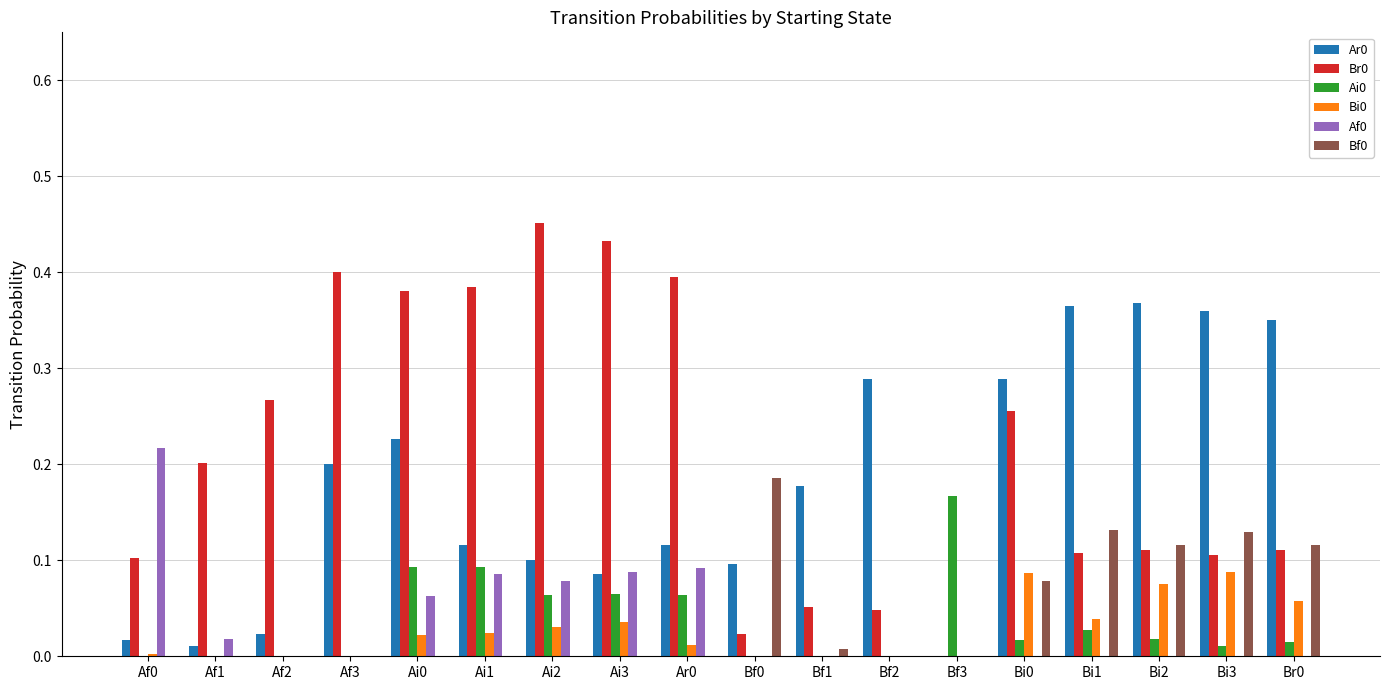

The Br0 series shows 0.4 at Ai1. True or false?

True